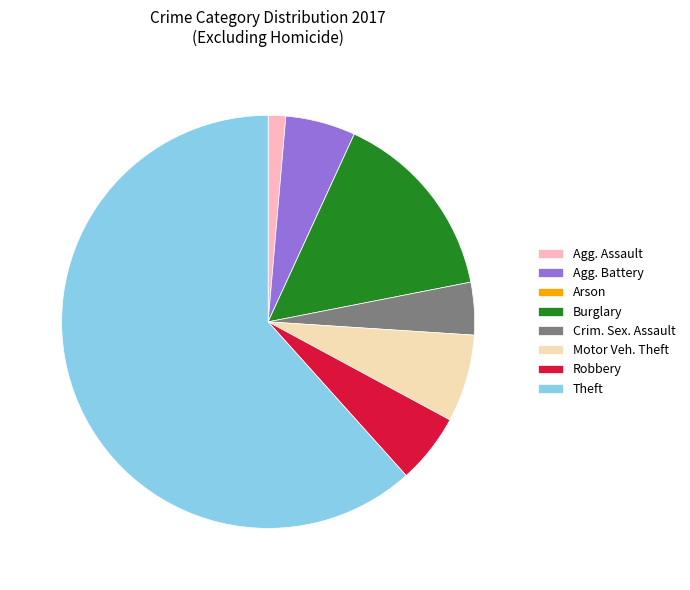

Which category accounts for the majority?

Theft